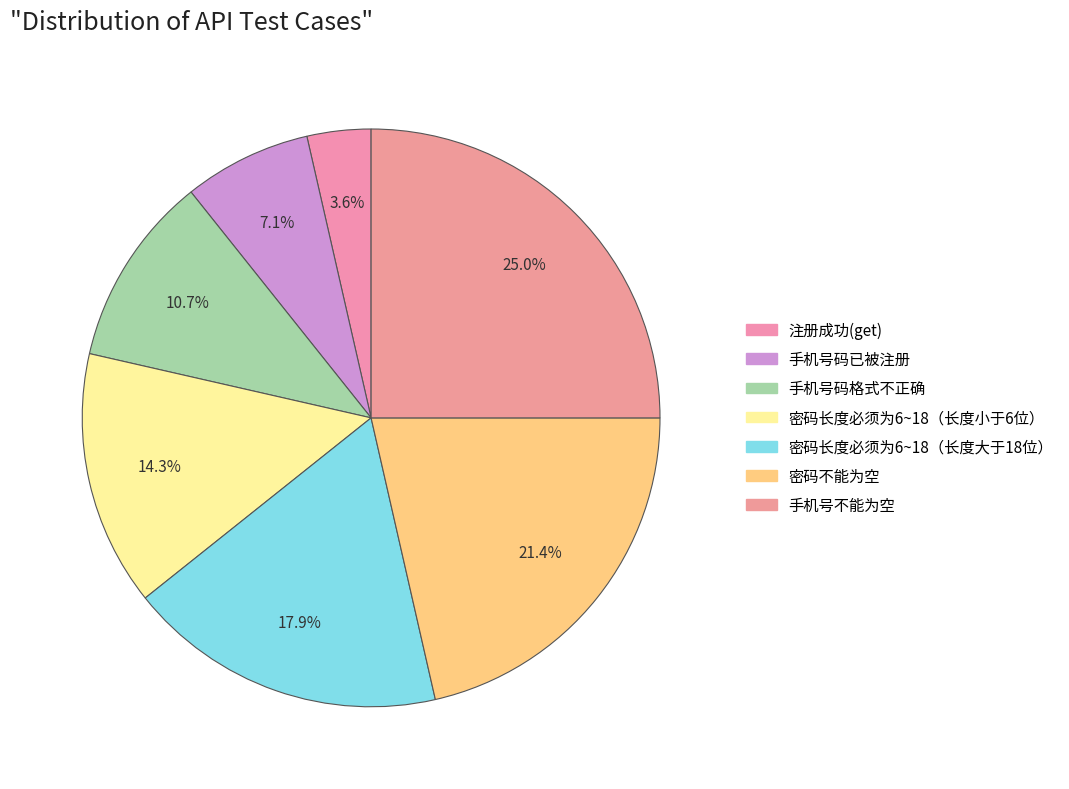

How many slices are in this pie chart?

7